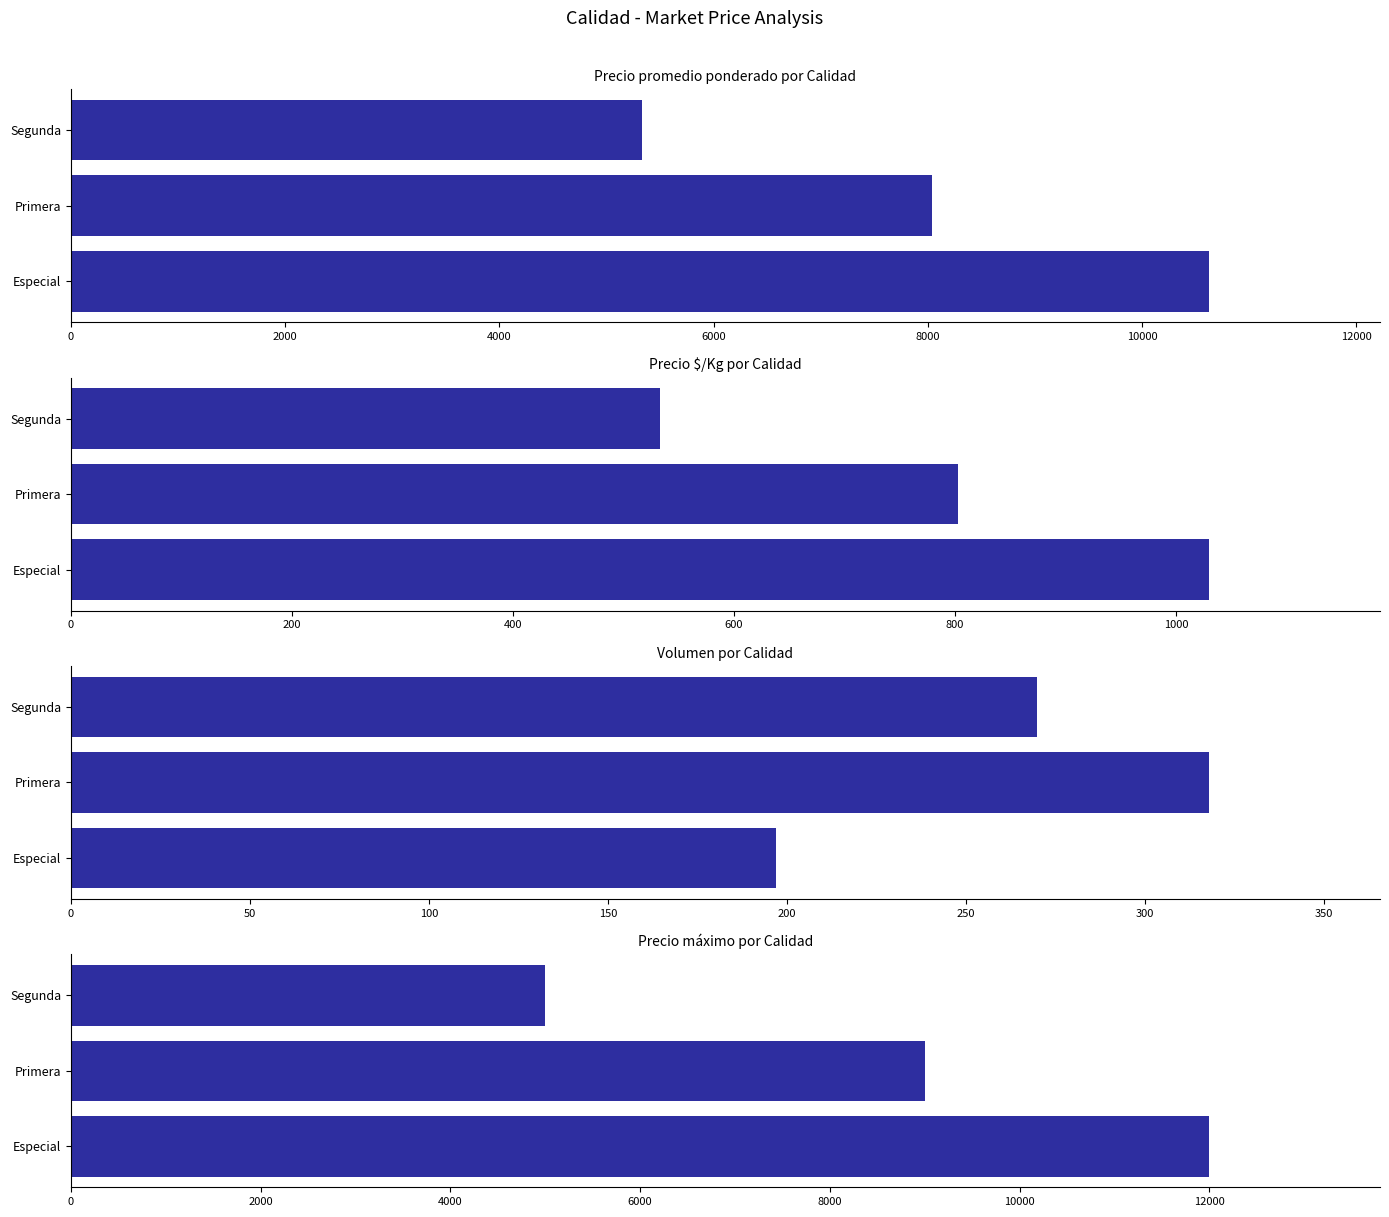

How many groups of bars are there?

3